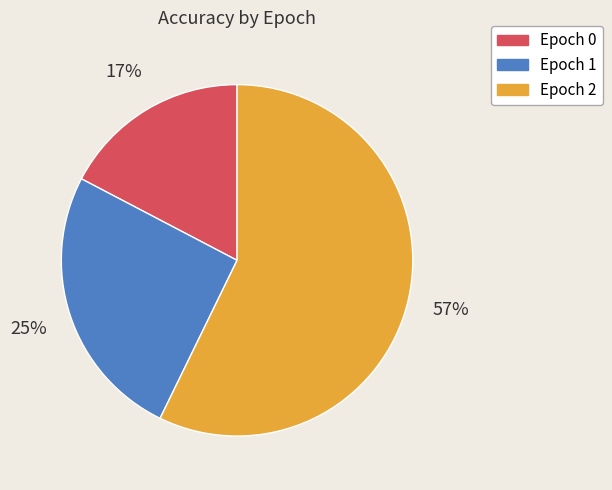

What is the majority slice?

Epoch 2